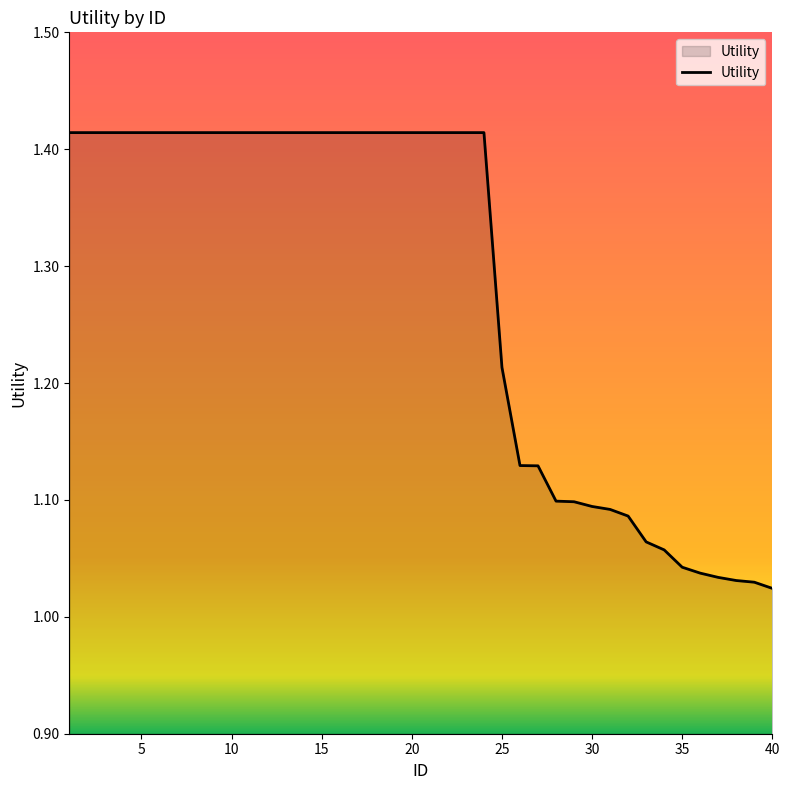

What is the difference between the maximum and minimum values?

0.4